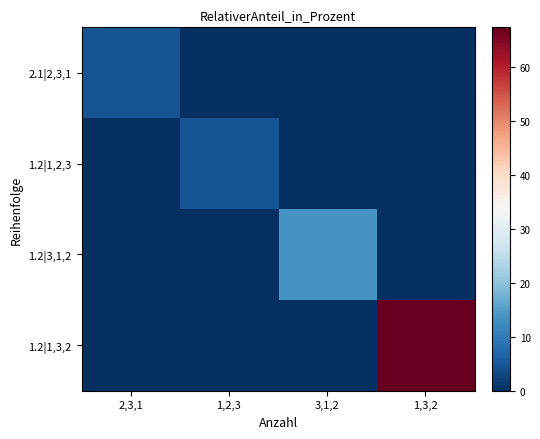

Between 3,1,2 and 1,3,2, which series saw the biggest shift?

1.2|1,3,2